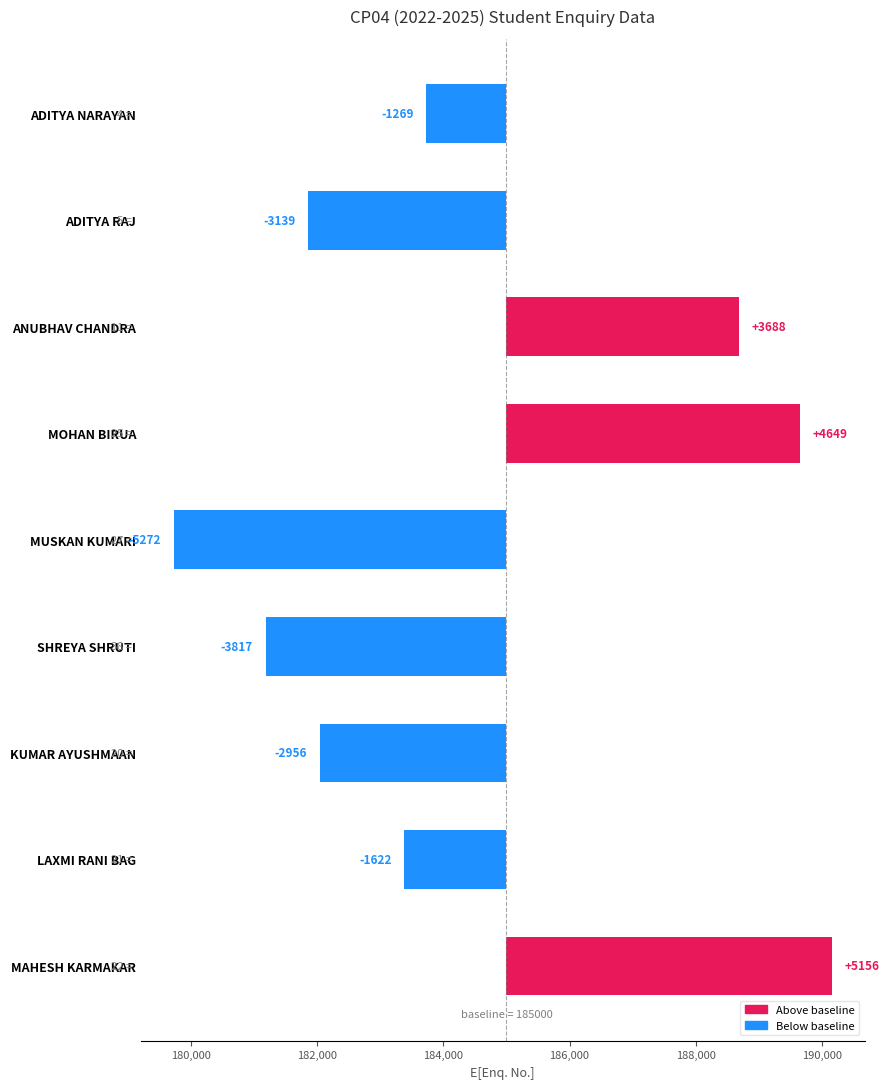

Reading left to right, list all the values displayed in this chart.

-1269	-3139	3688	4649	-5272	-3817	-2956	-1622	5156